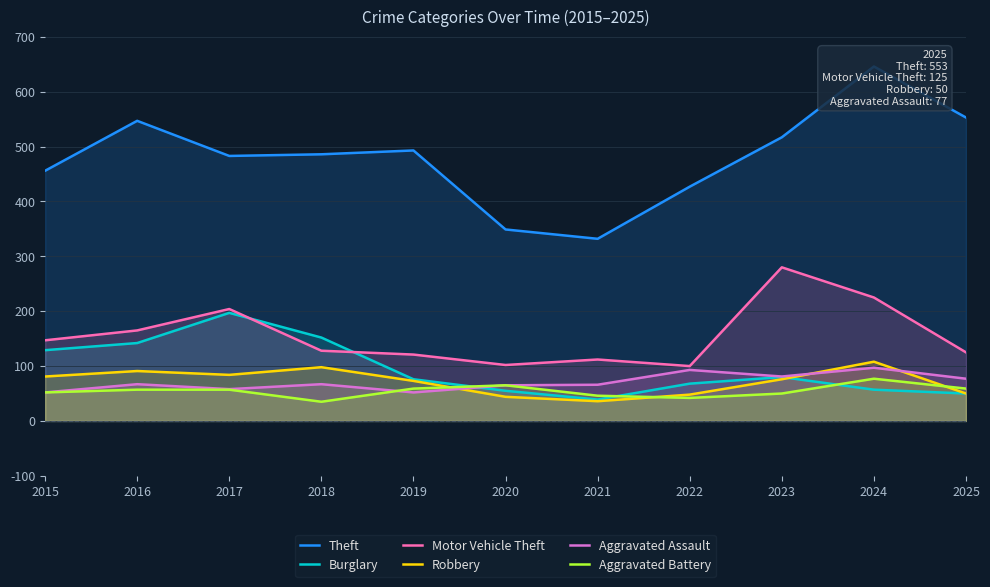

What is the average value of the Aggravated Battery series?

54